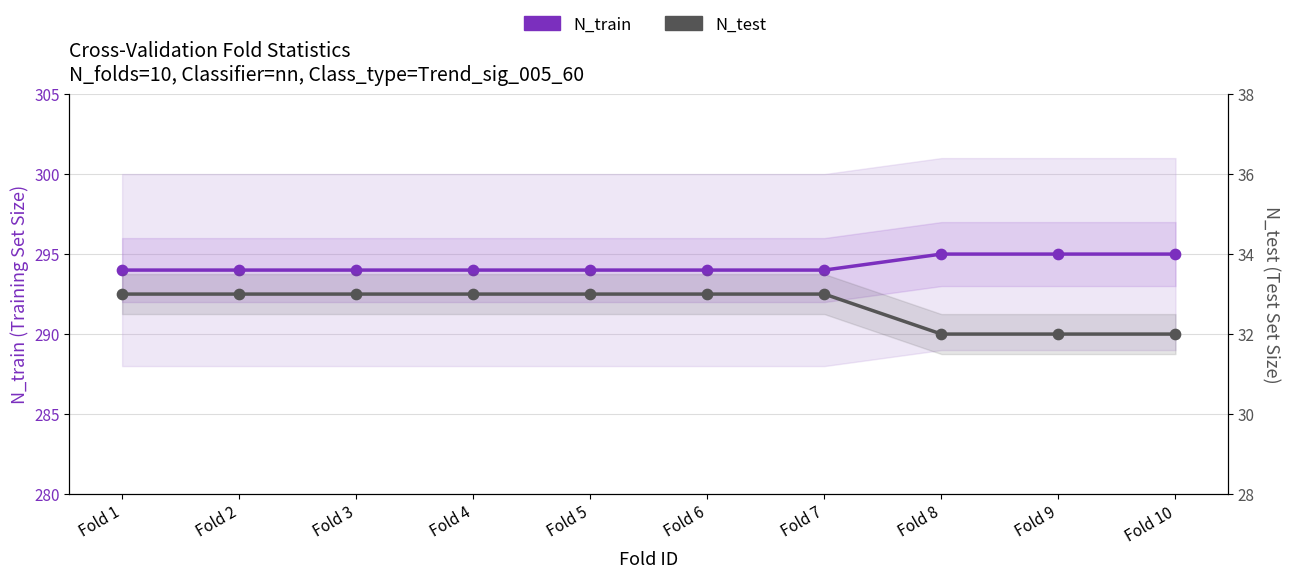

At how many categories does at least one series exceed 153?

10